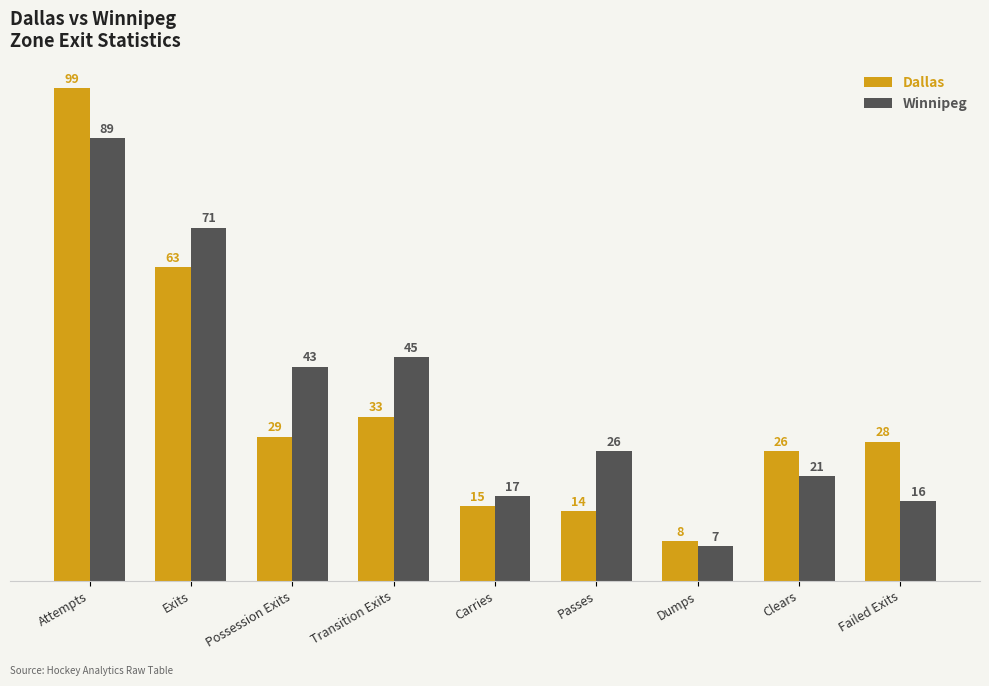

At which label does Winnipeg first exceed 26?

Attempts